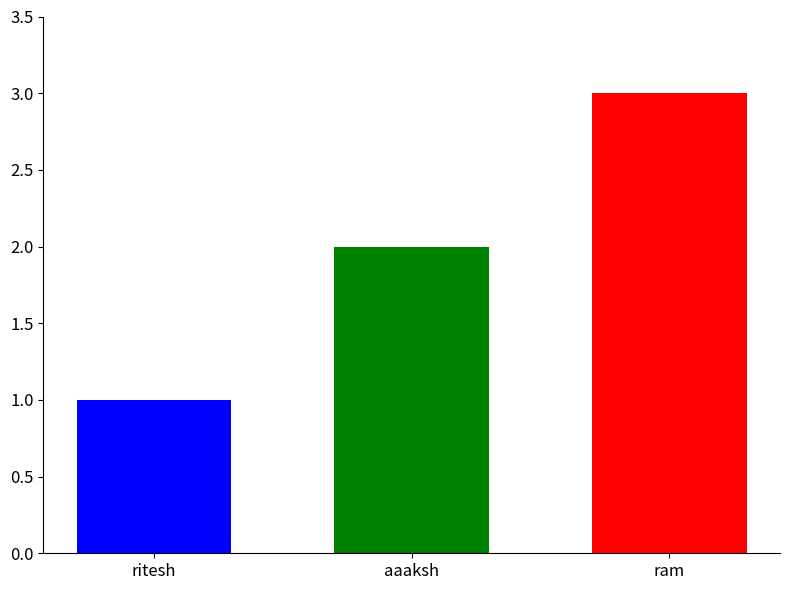

What is the average value?

2